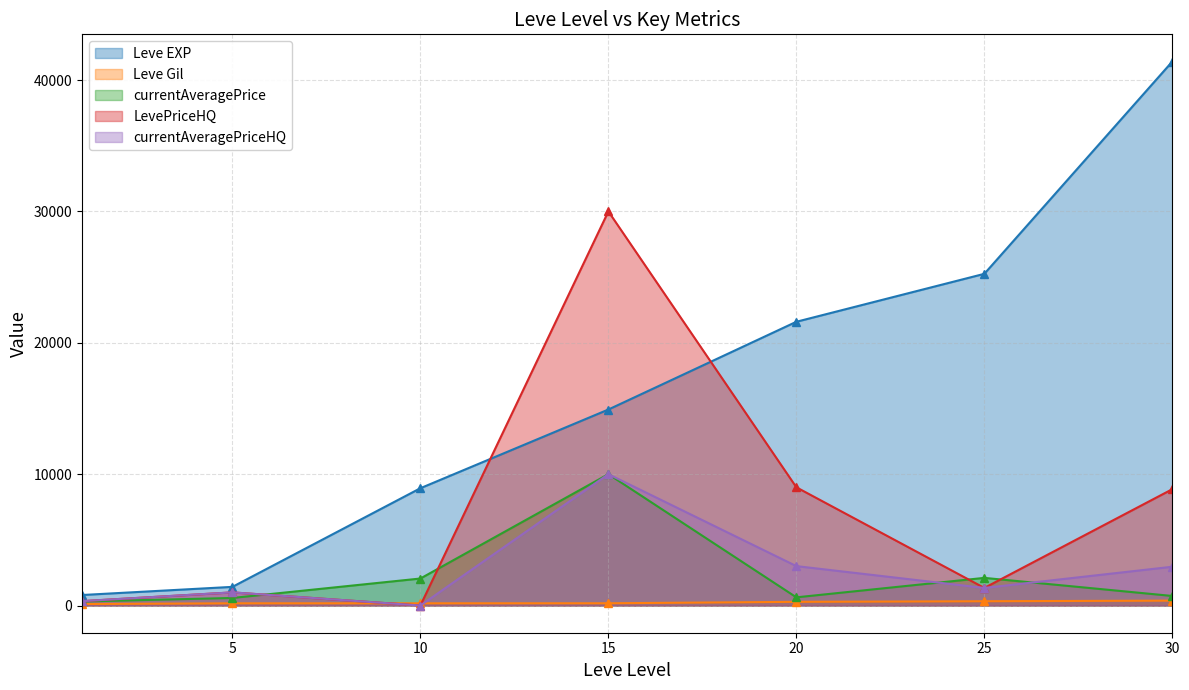

The value of LevePriceHQ at 1 is 471.3. True or false?

False